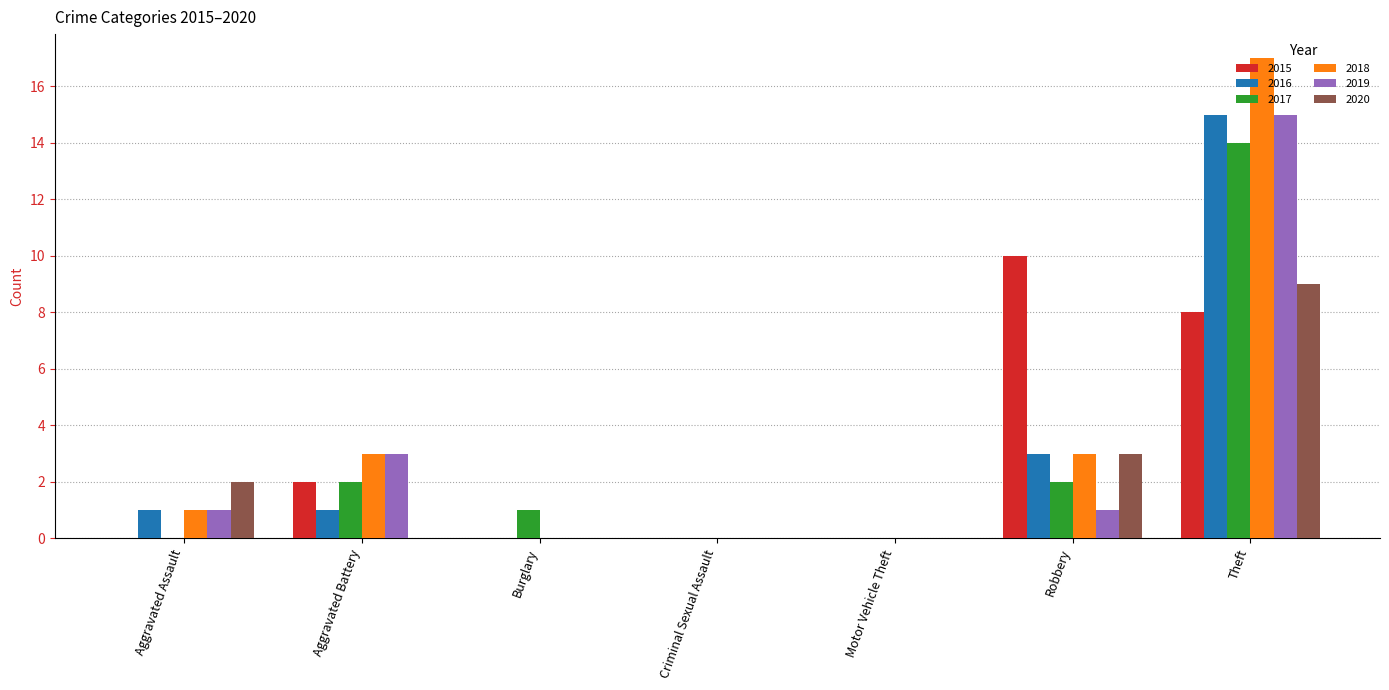

Count the number of data series in this chart.

6